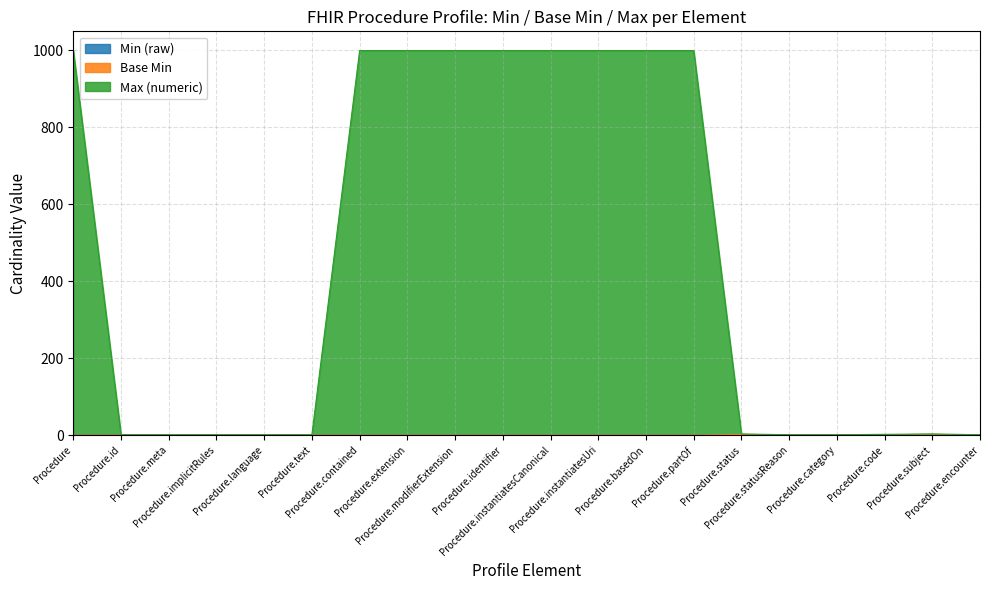

True or false: Max (numeric) and Min (raw) cross at least once.

False